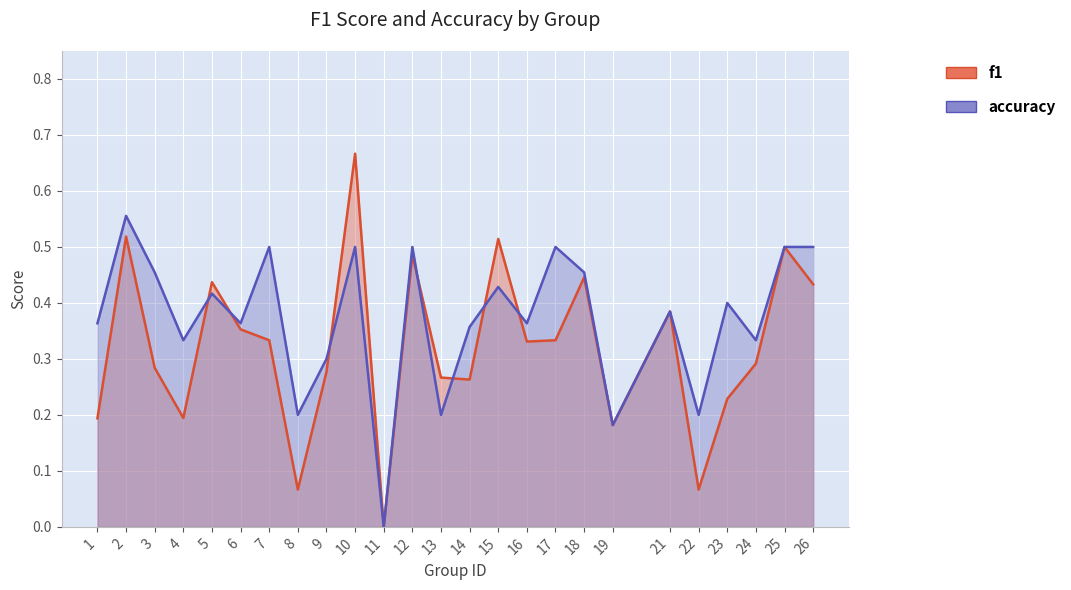

How many data points in f1 are above 0?

24